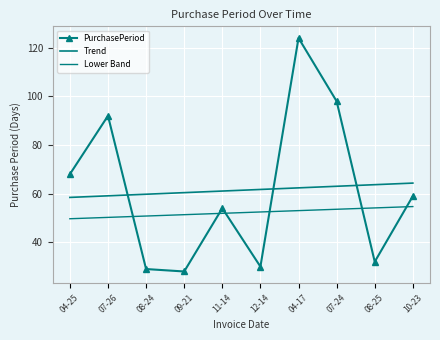

What is the approximate value of Lower Band at 07-24?

53.6